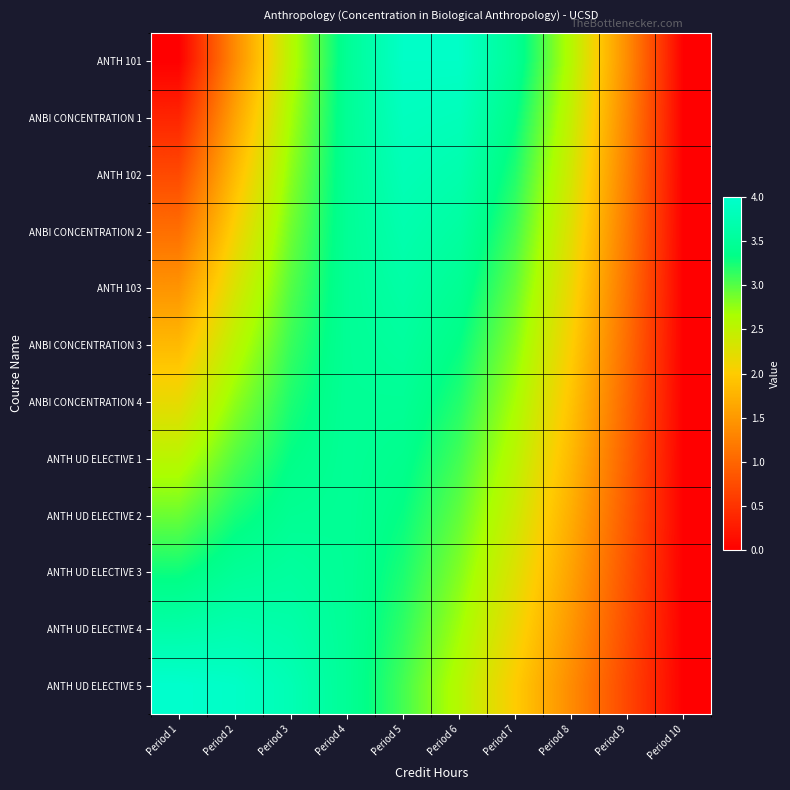

At how many categories does at least one series exceed 2?

8